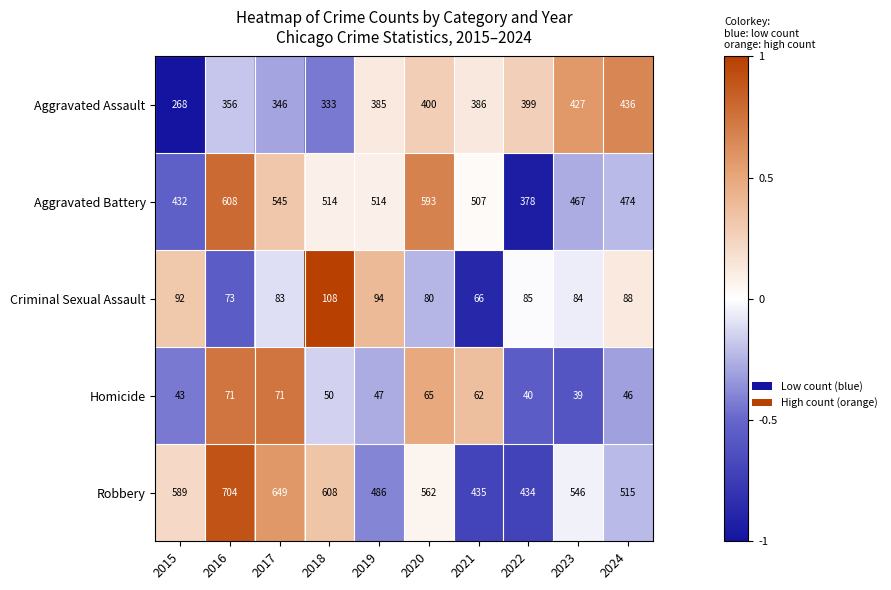

What is the difference between the highest and lowest values at 2021?

445